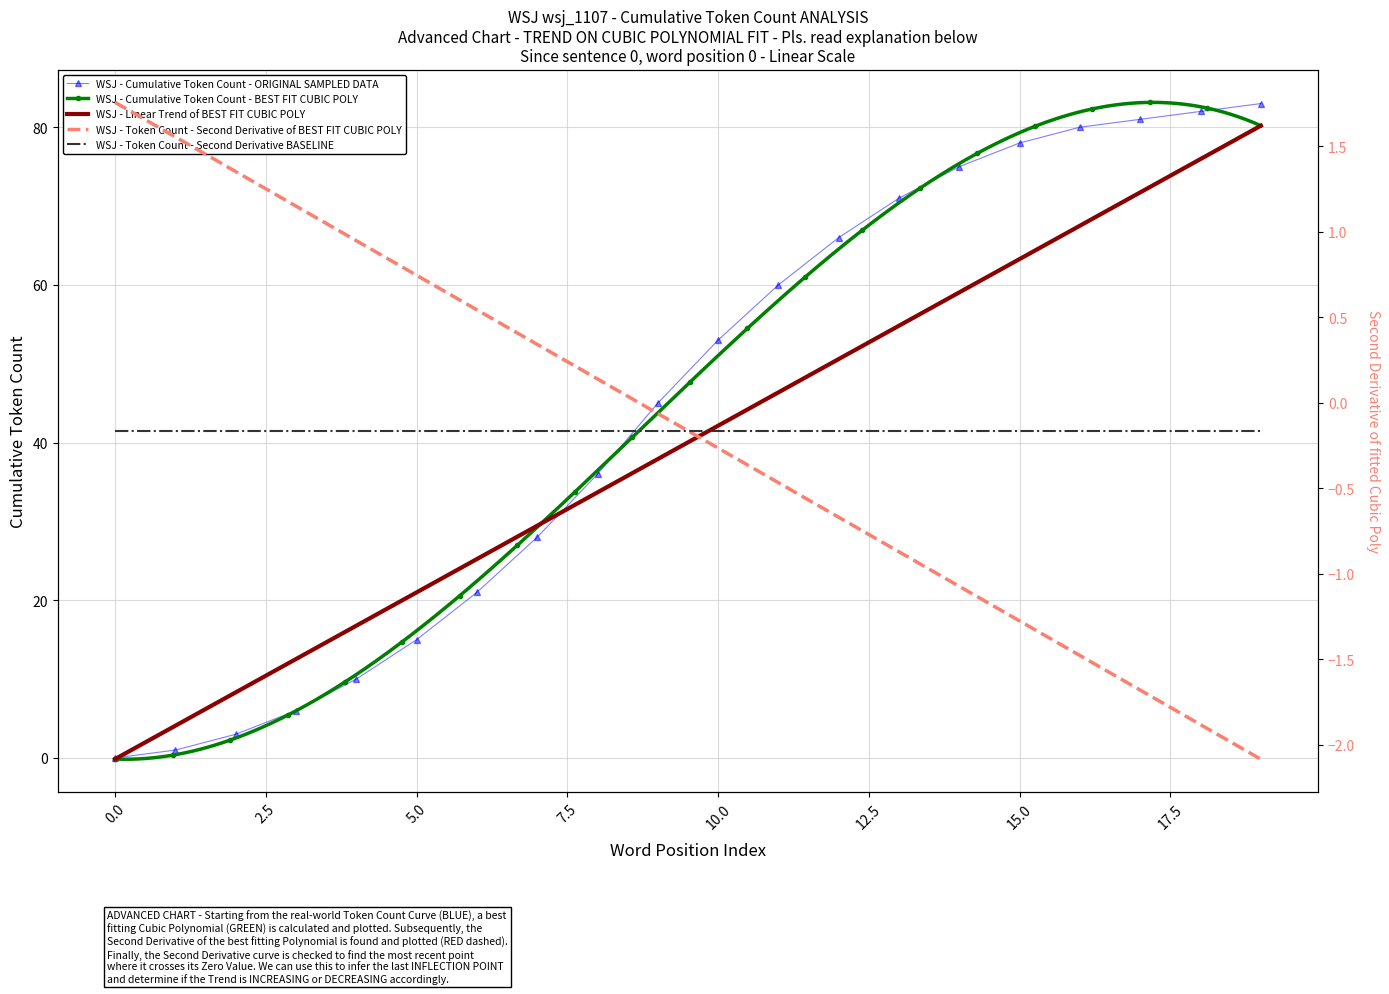

Is it true that the value at 0 is 0?

True